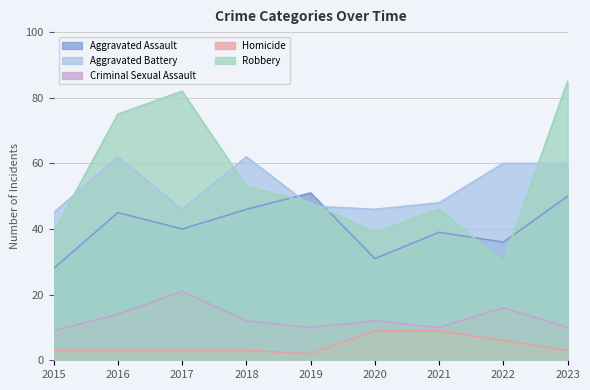

True or false: Robbery and Criminal Sexual Assault intersect in this chart.

False